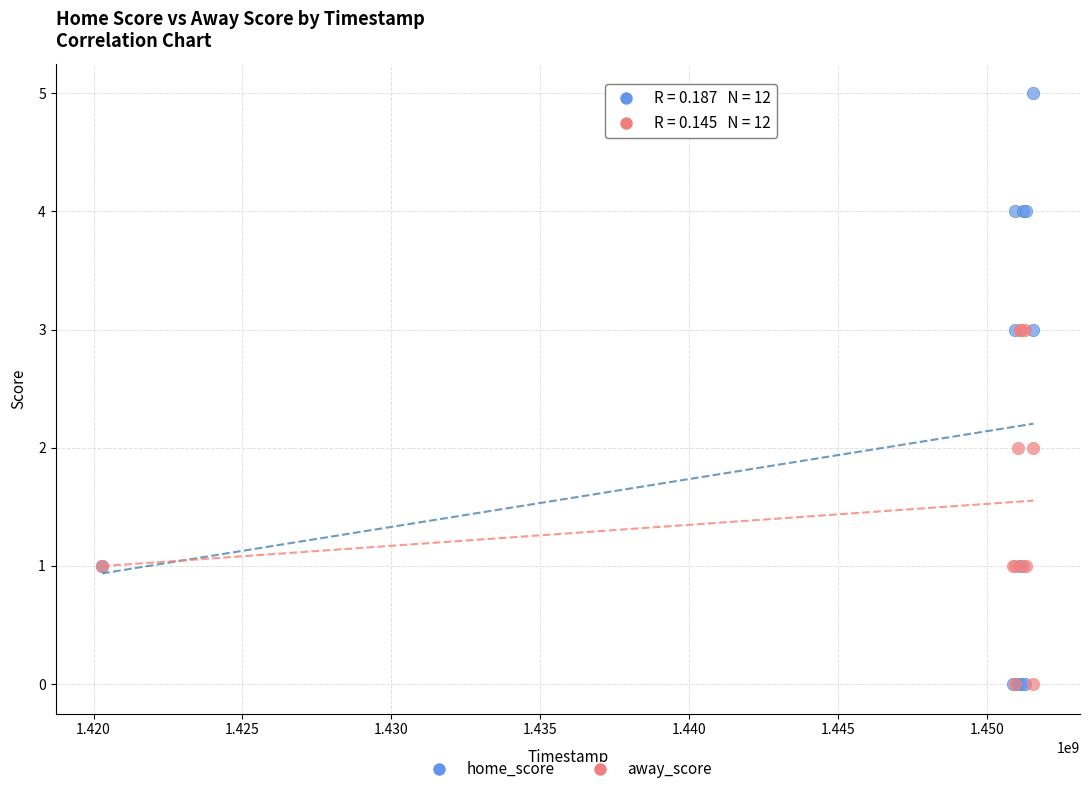

Which series contains the highest Y value?

home_score